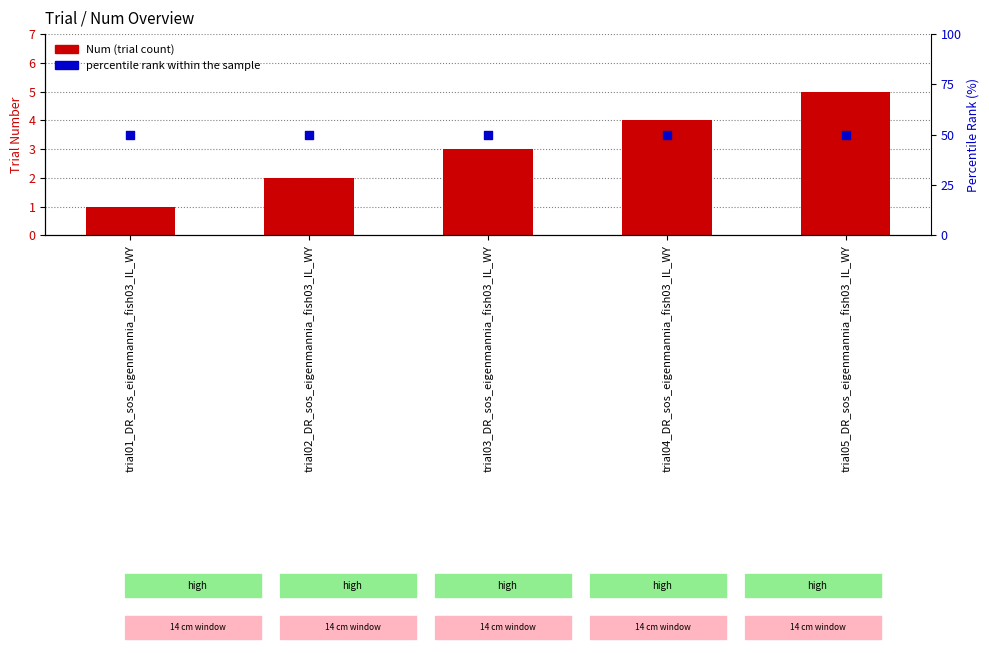

What are all the series names shown in the legend?

Num (trial count), percentile rank within the sample